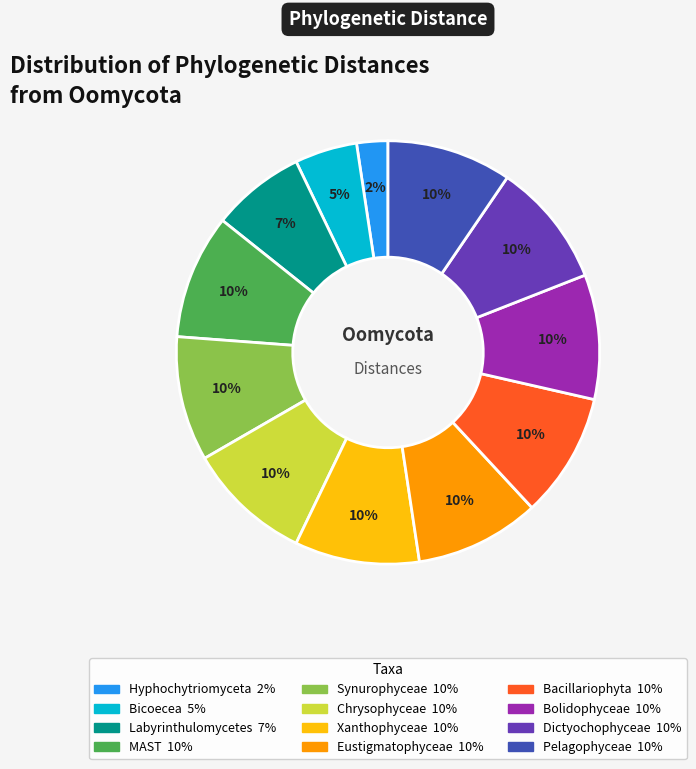

To the nearest percent, what is the combined percentage of Bicoecea and Hyphochytriomyceta?

7%